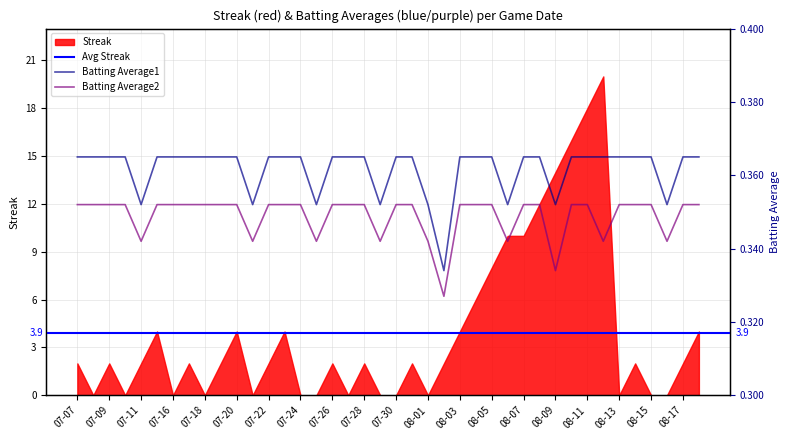

True or false: Batting Average1 has more than 1 points higher than both neighbors.

False